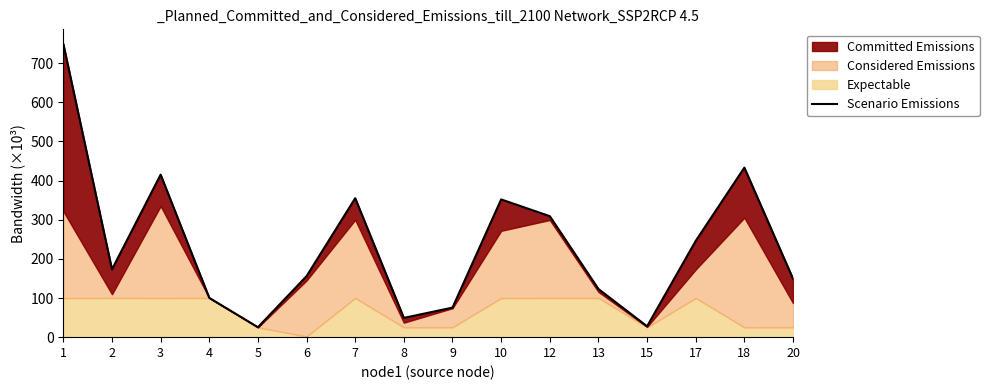

Approximately how many times larger is the value at 13 compared to 10?

0.3